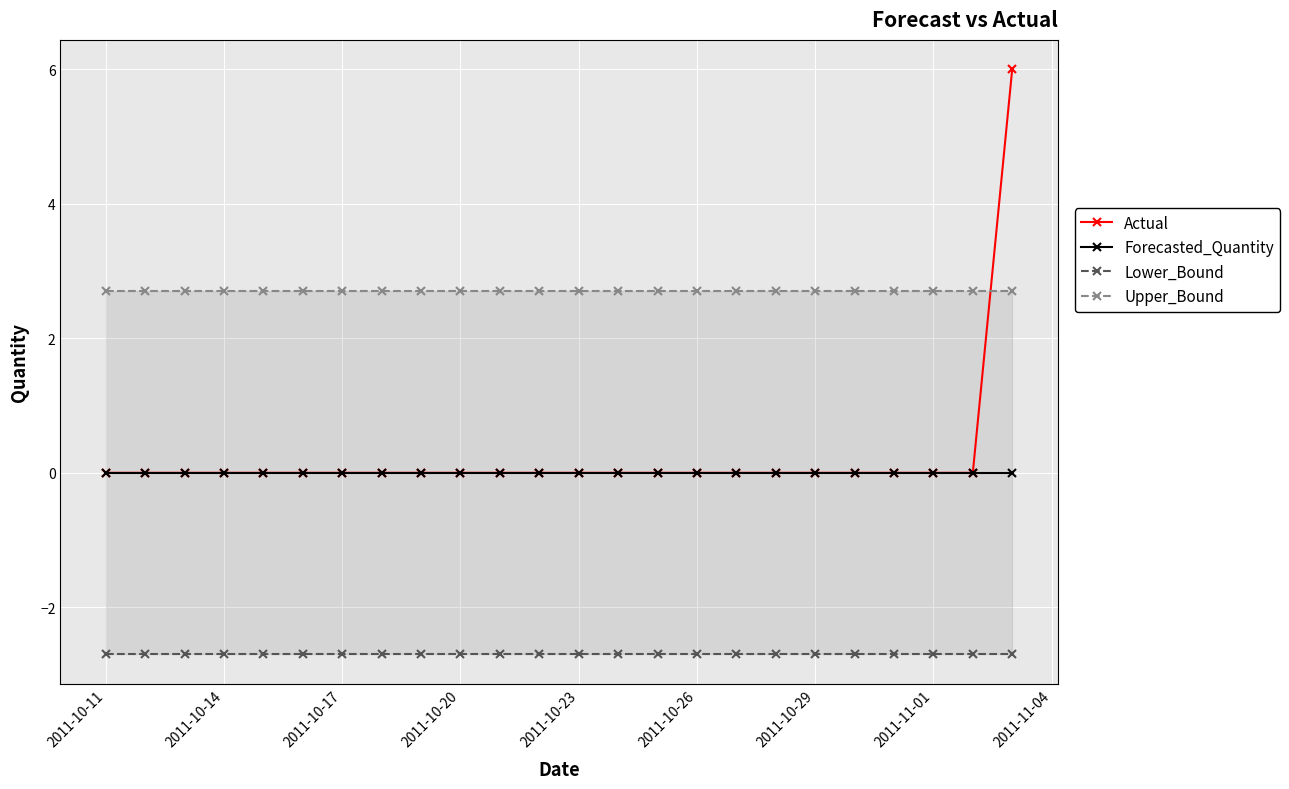

Is it true that Actual equals 0 at 2011-10-23?

True